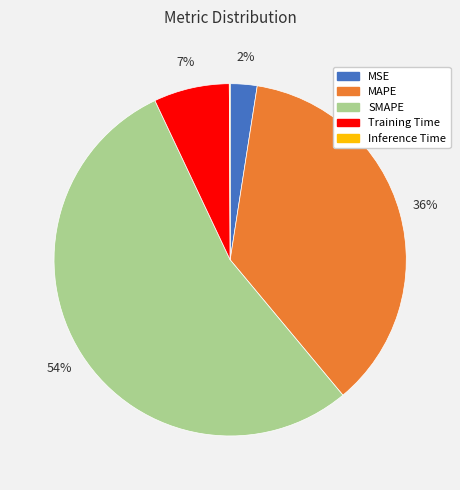

To the nearest percent, what is the combined percentage of Training Time and MSE?

9%